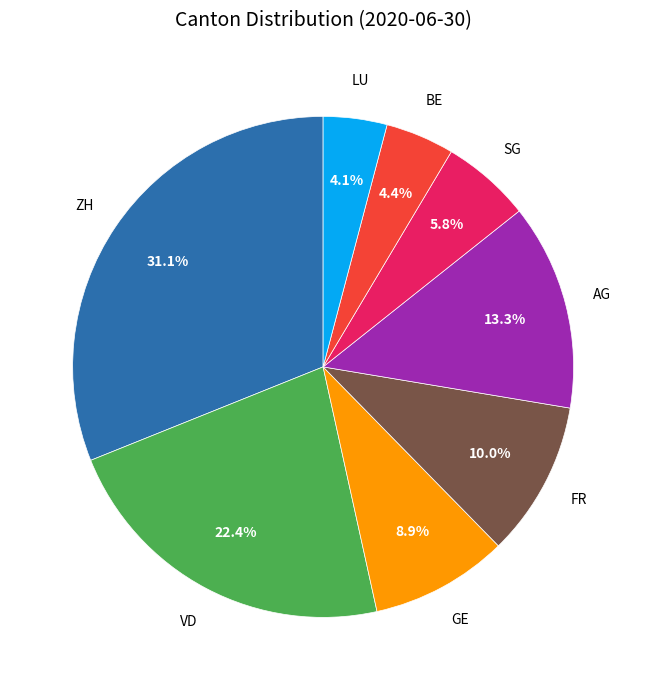

To the nearest percent, what is the average slice percentage?

12%